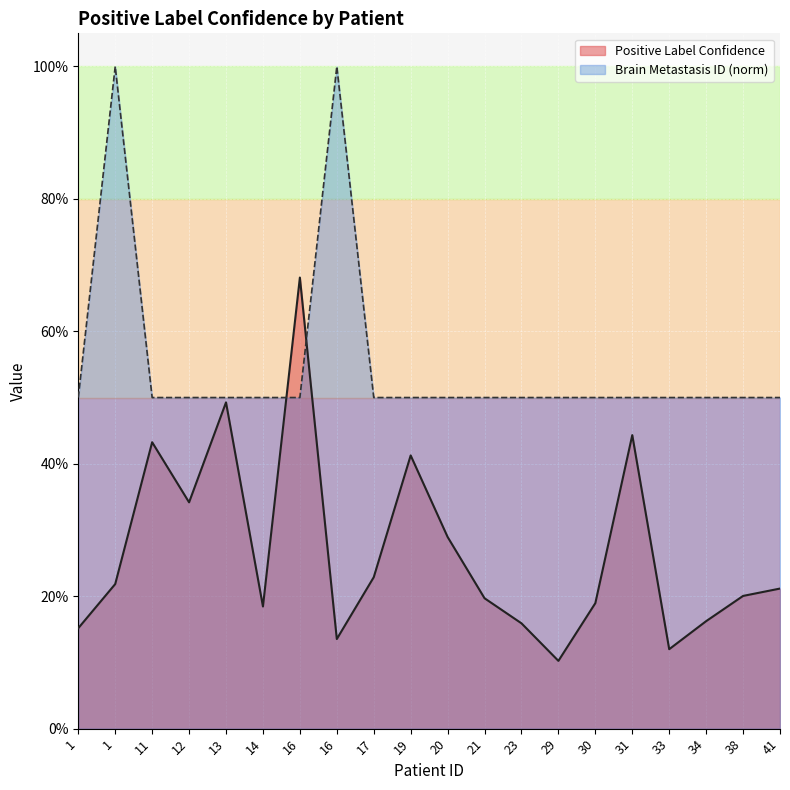

What are all the series names shown in the legend?

Positive Label Confidence, Brain Metastasis ID (norm)